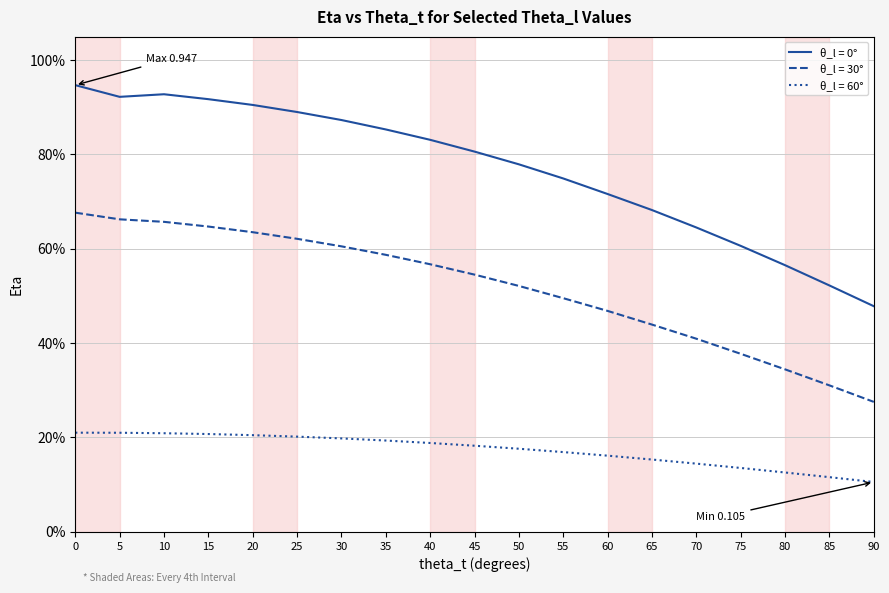

Does the chart display data point markers on the line(s)?

No